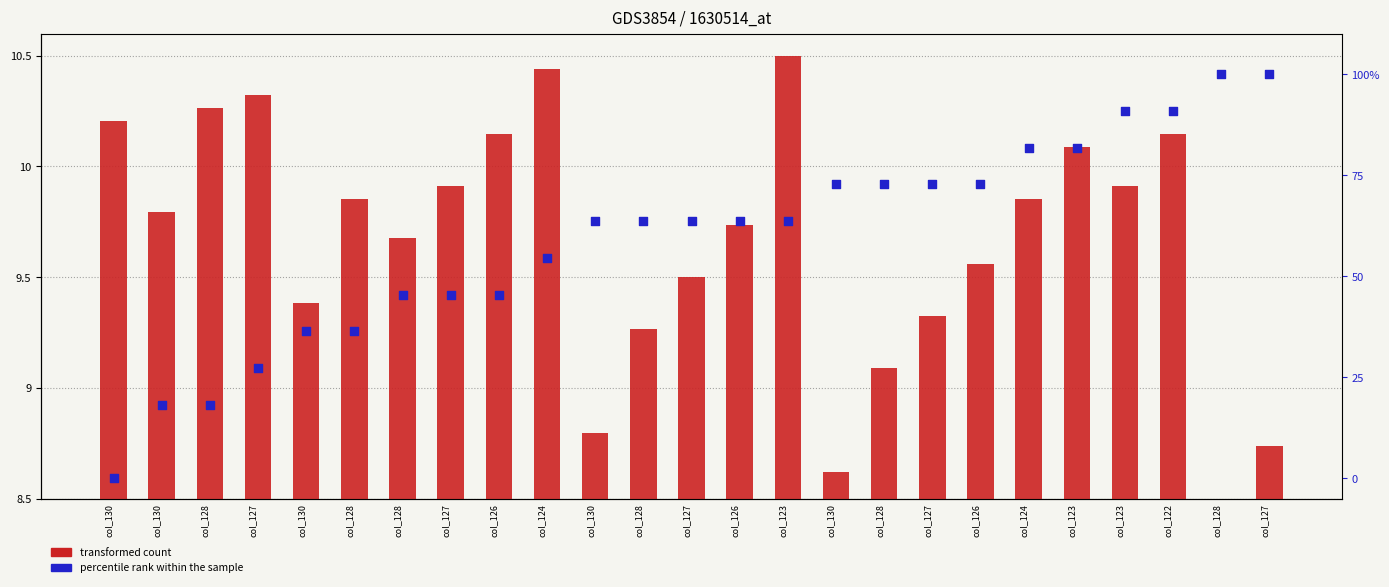

What is the total value across all series at col_130?

10.2